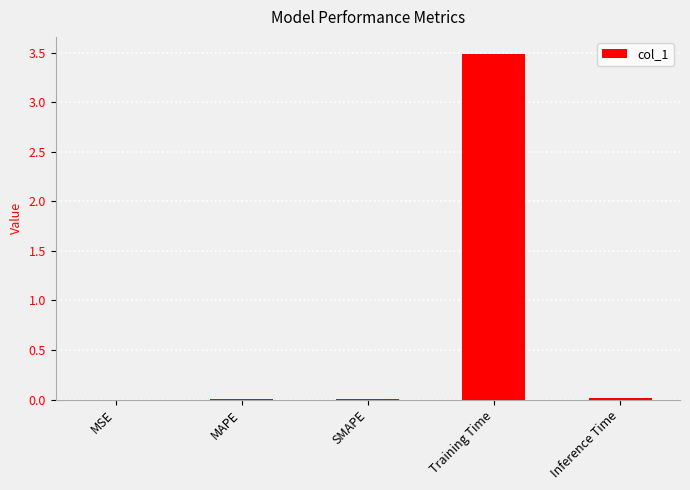

True or false: the data shows 0.0 at Inference Time.

True